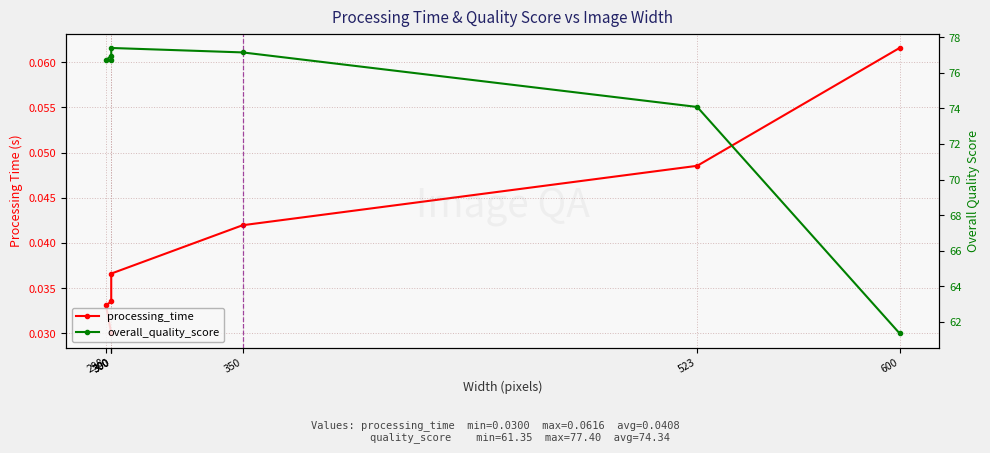

What is the approximate value of overall_quality_score at 350?

77.2